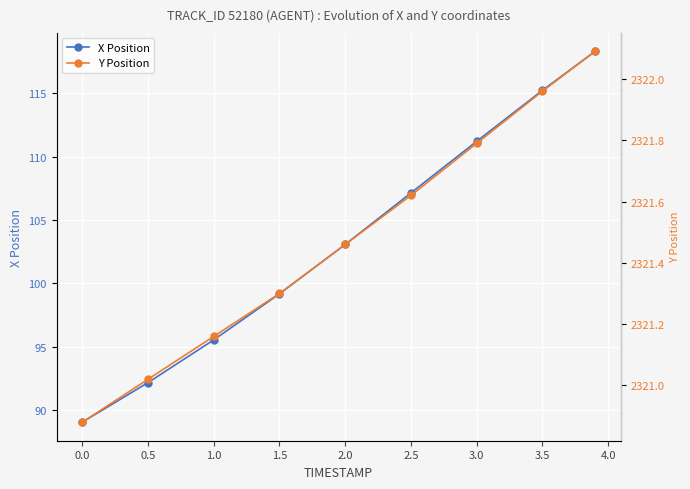

True or false: X Position has a value of 137.8 at 0.0.

False